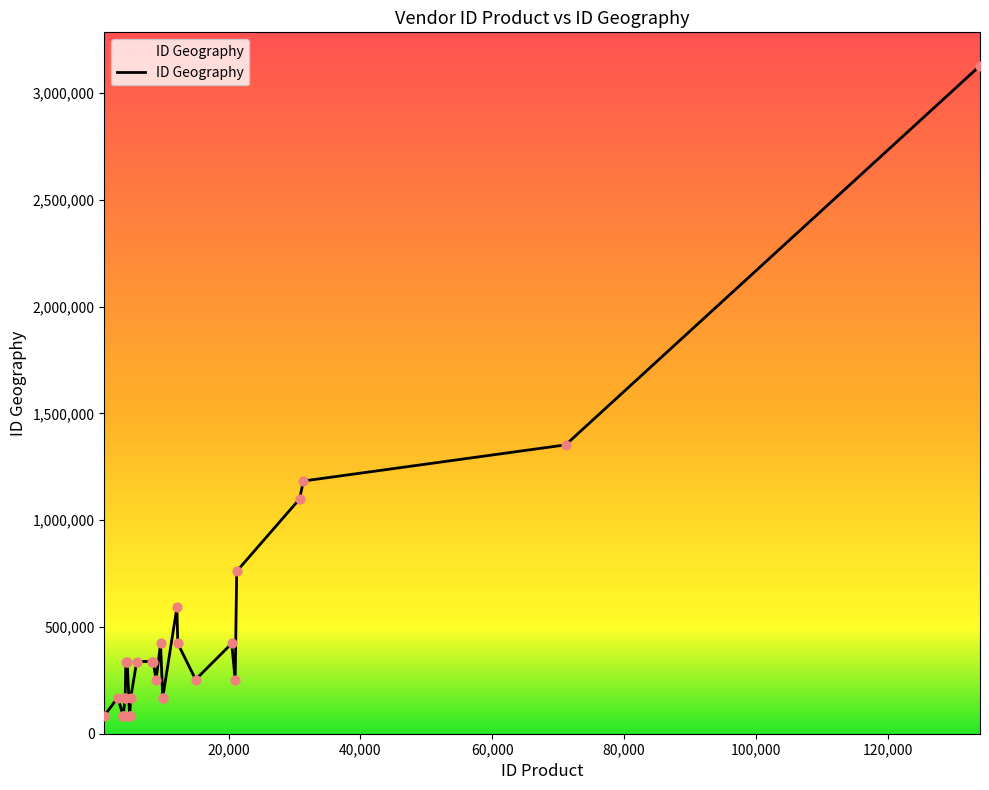

What is the maximum value shown in the chart?

3128239